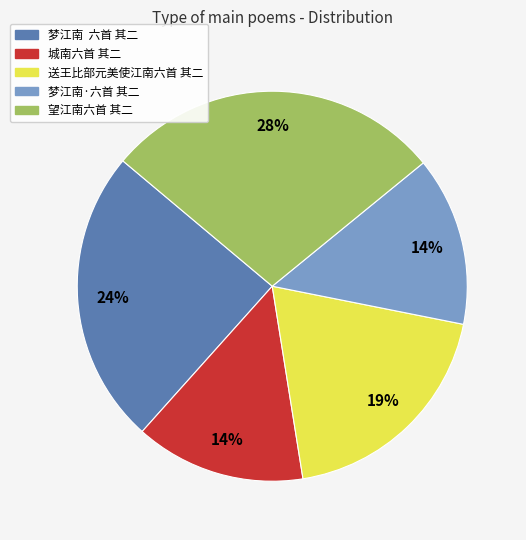

Is there a majority slice in this chart?

No